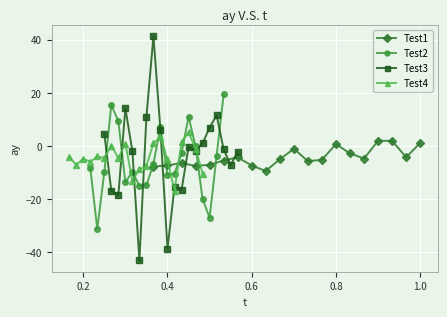

What is the lowest value of the Test1 series?

-9.4